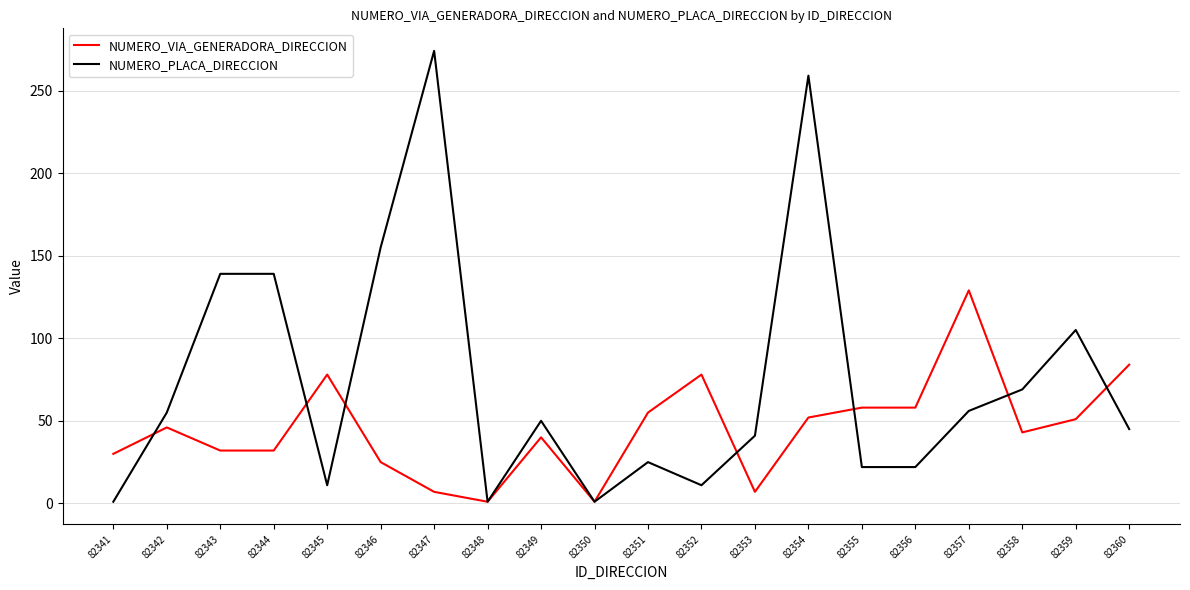

What is the difference between the highest and lowest values at 82357?

73